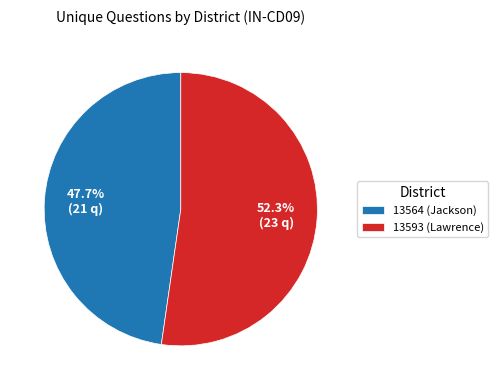

What is the smallest slice in the pie chart?

13564 (Jackson)